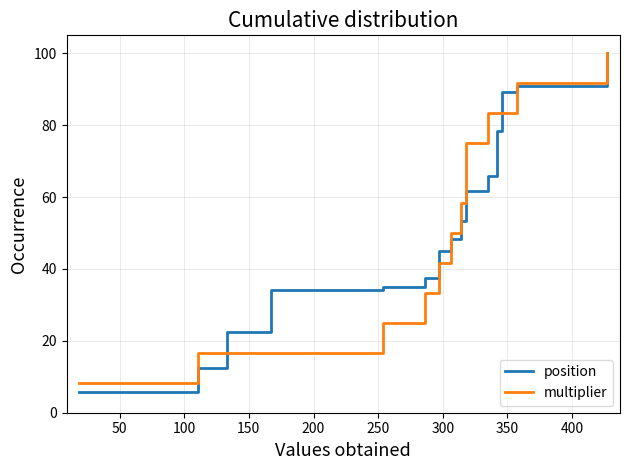

Which series has the widest spread of values?

position